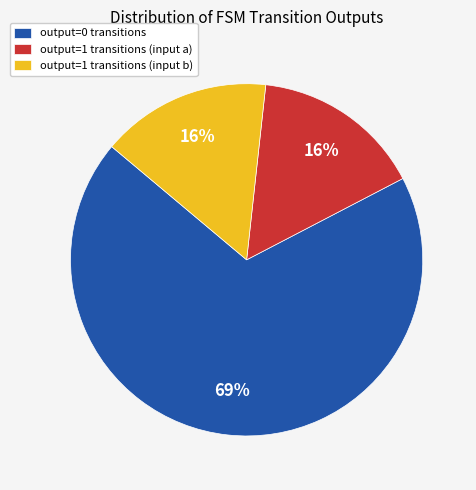

Is there a majority slice in this chart?

Yes